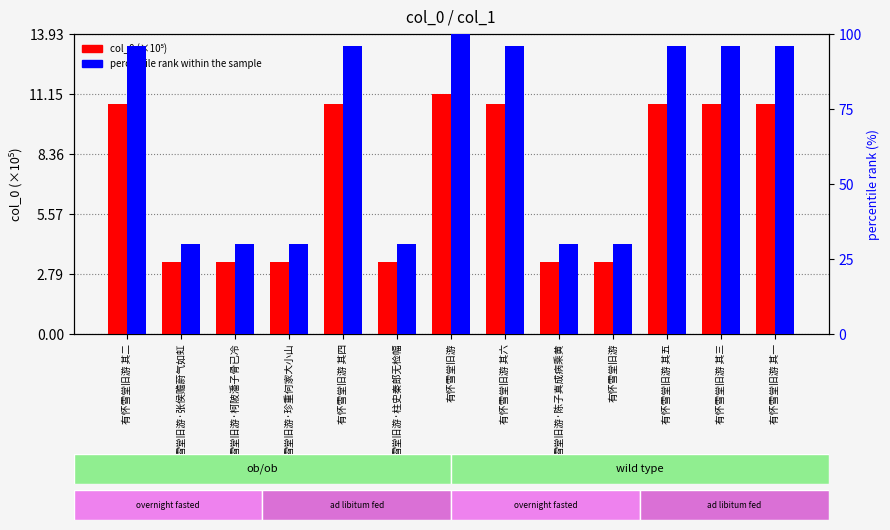

At how many categories does at least one series exceed 19?

13